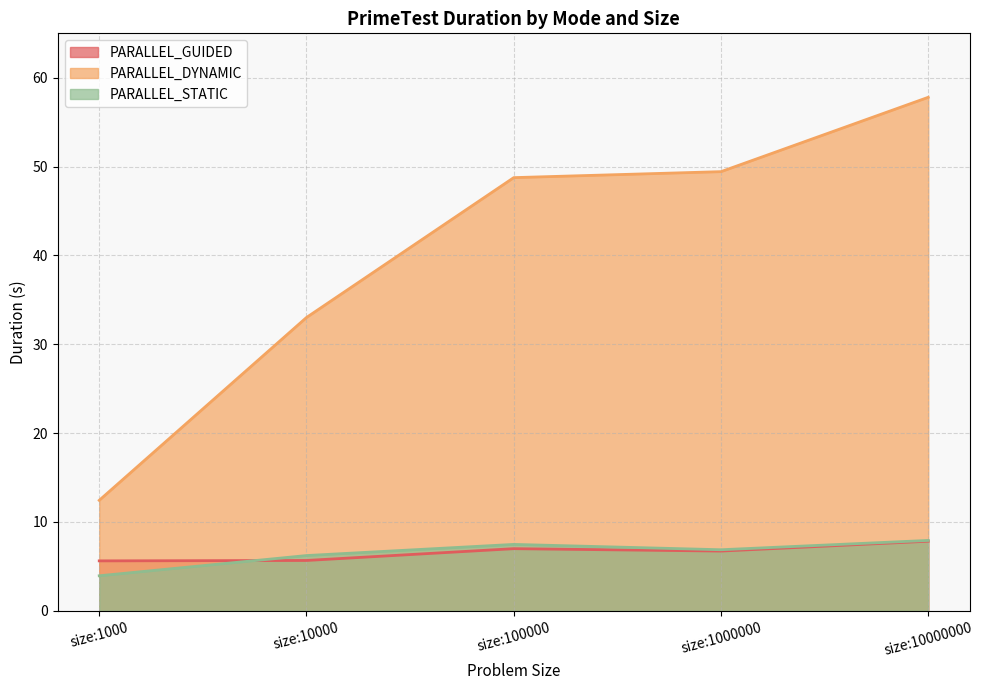

Reading left to right, transcribe all the data shown in this chart.

PARALLEL_GUIDED: 5.6	5.7	7.0	6.7	7.8
PARALLEL_DYNAMIC: 12.4	33.0	48.8	49.4	57.8
PARALLEL_STATIC: 3.9	6.2	7.5	6.9	7.9